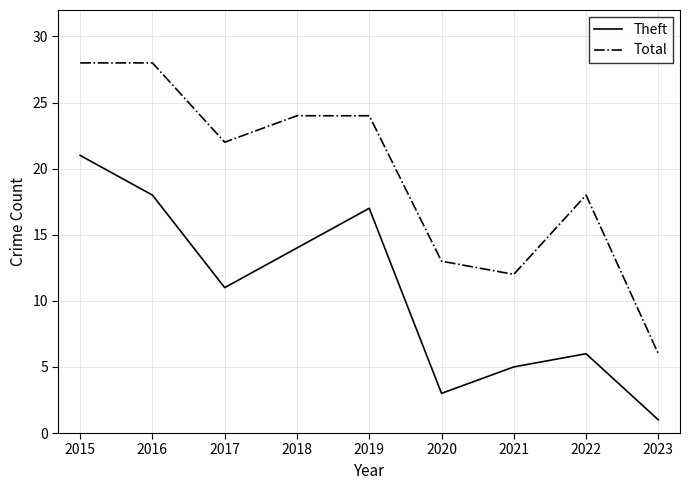

Rank the series by their maximum value, from highest to lowest.

Total, Theft